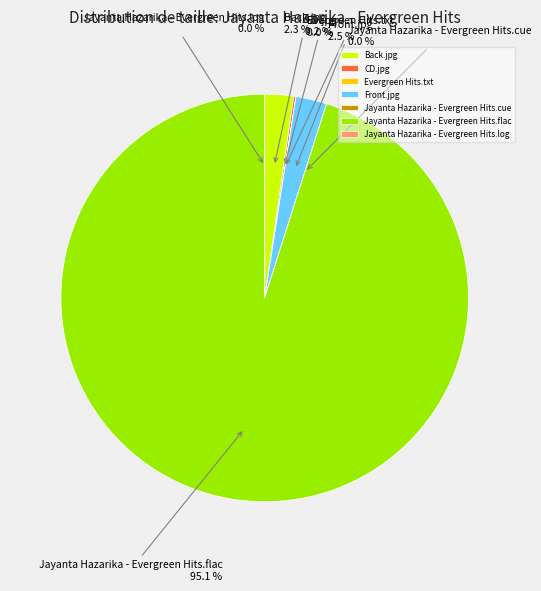

Which slice represents more than half of the pie?

Jayanta Hazarika - Evergreen Hits.flac